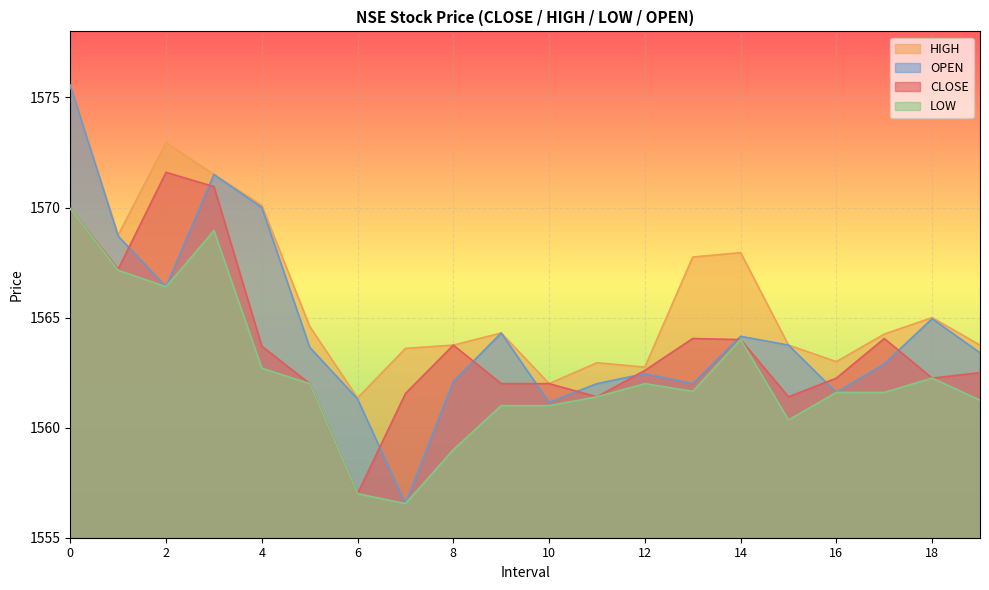

Where is the first local minimum for LOW?

2